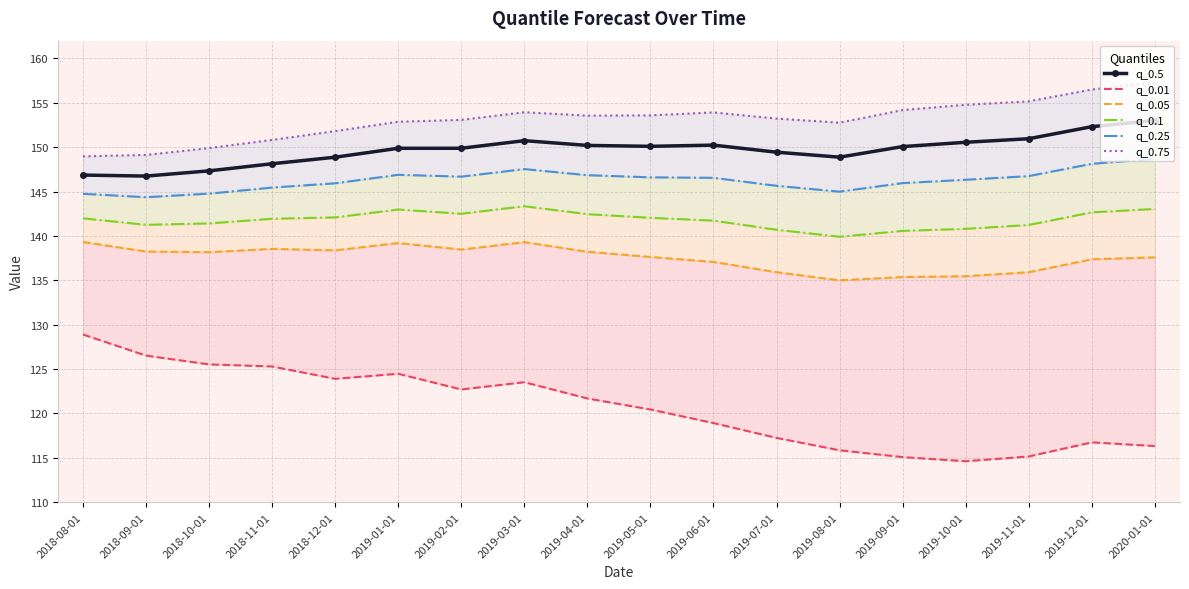

Where is the first local maximum for q_0.75?

2019-03-01